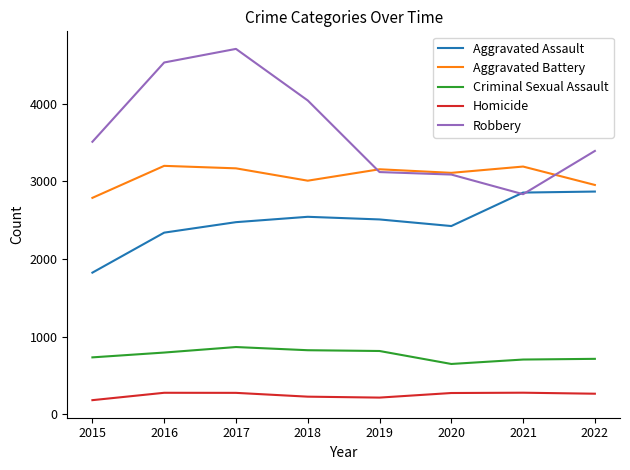

List the series in order of their peak value, lowest first.

Homicide, Criminal Sexual Assault, Aggravated Assault, Aggravated Battery, Robbery